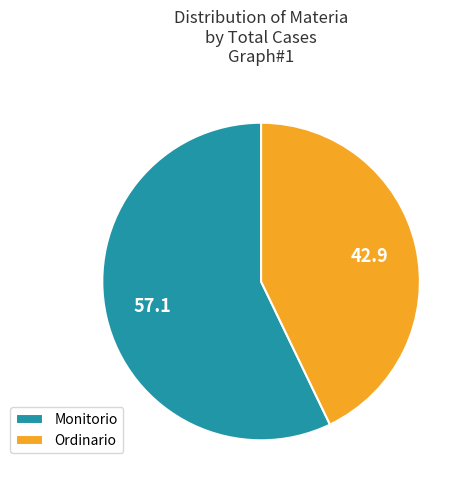

Is it true that Ordinario is 33% of the pie?

False